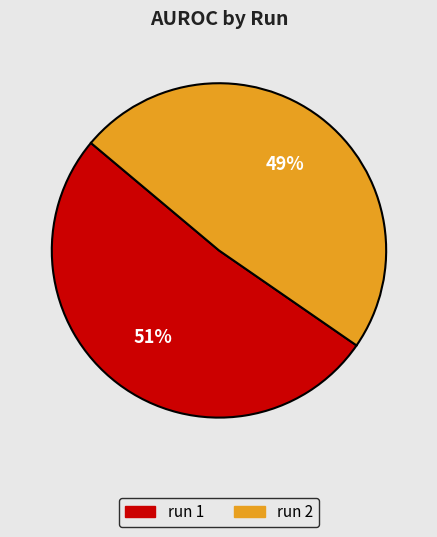

The run 1 slice represents 59% of the pie. True or false?

False